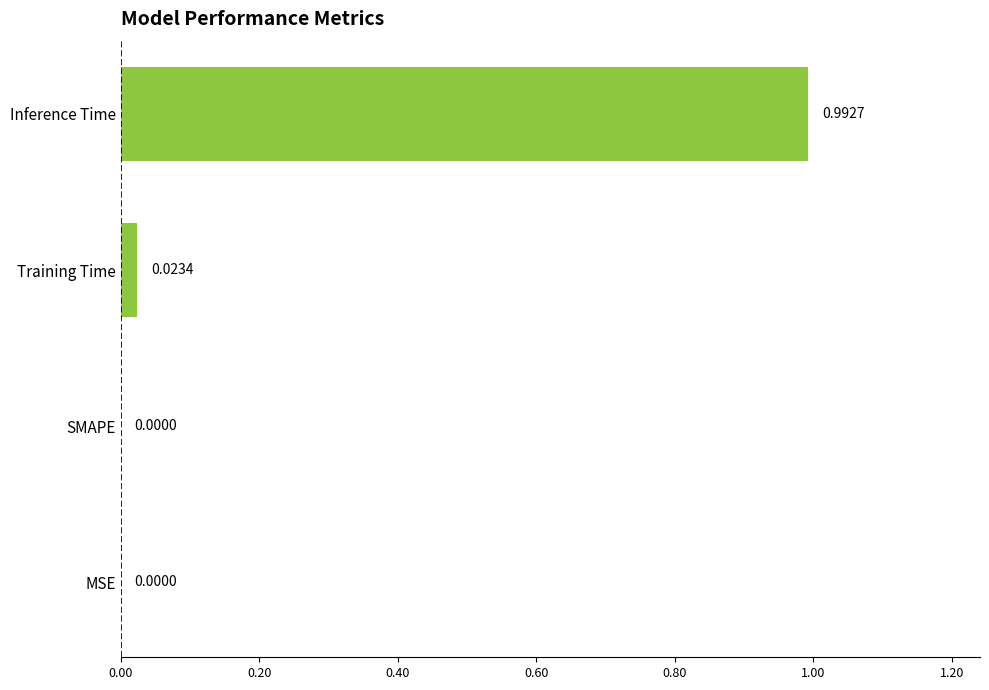

What is the change in value from MSE to Inference Time?

+1.0